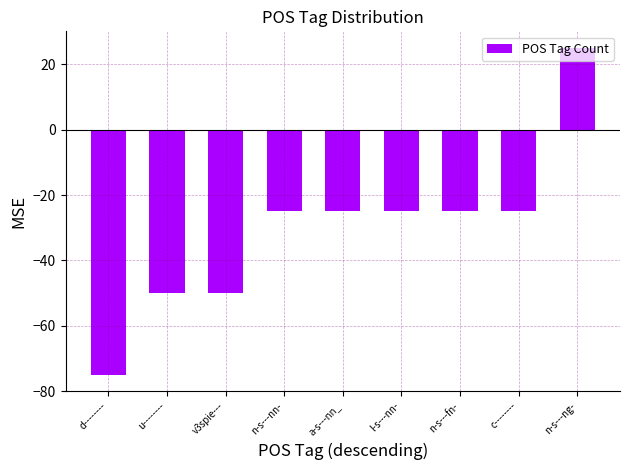

What is the difference between the values at a-s---nn_ and v3spie---?

25